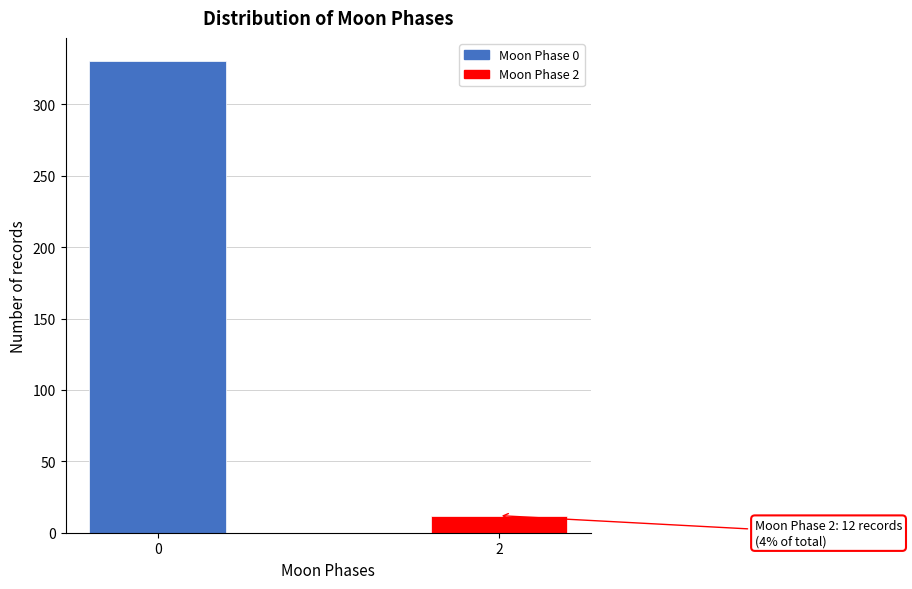

Reading left to right, extract all data points from this chart.

0=330	2=12